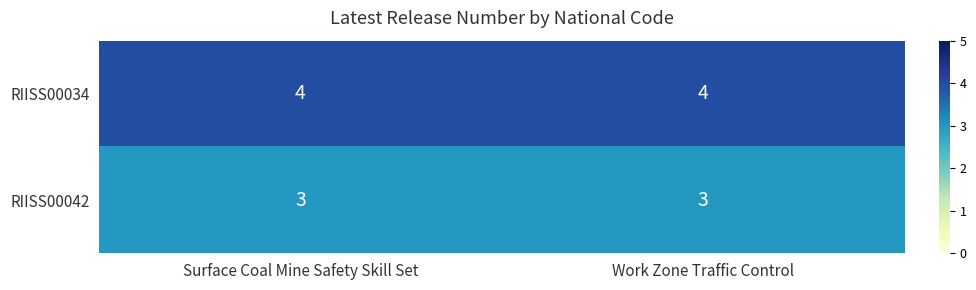

What is the total value across all series at Work Zone Traffic Control?

7